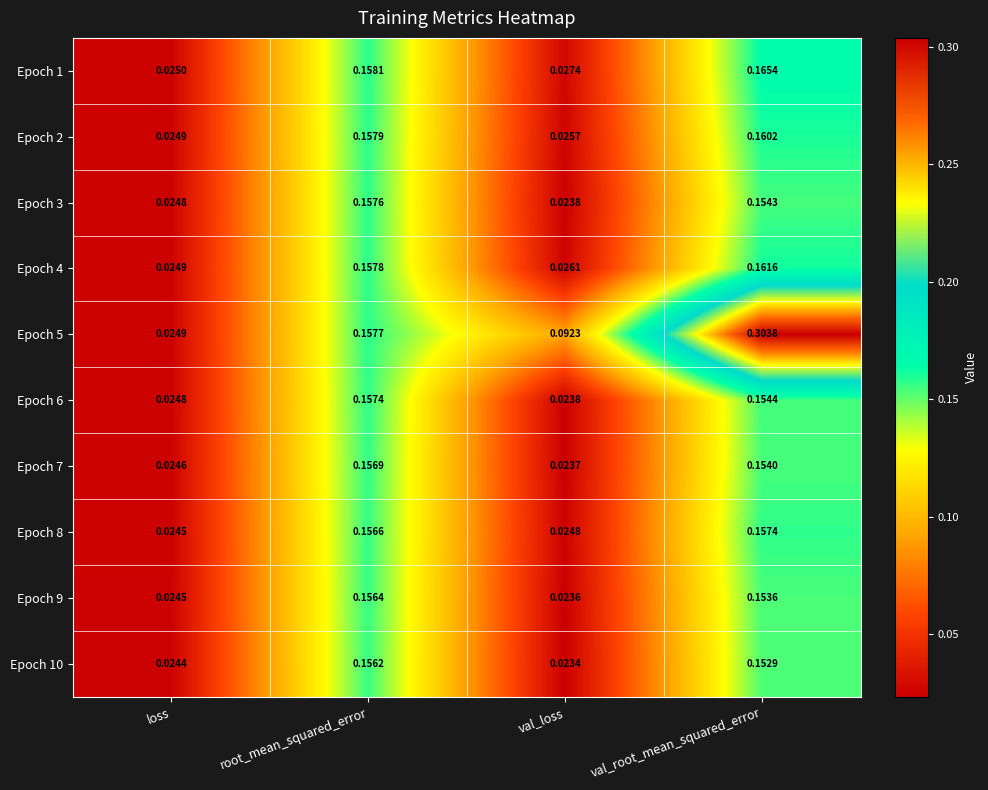

Is the value of Epoch 6 at val_loss greater than the value of Epoch 2 at val_root_mean_squared_error?

No